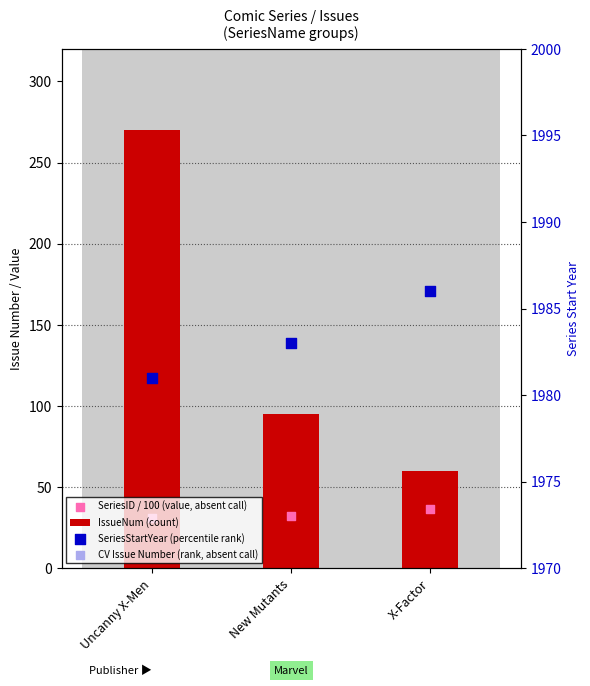

At how many categories does at least one series exceed 1982?

2